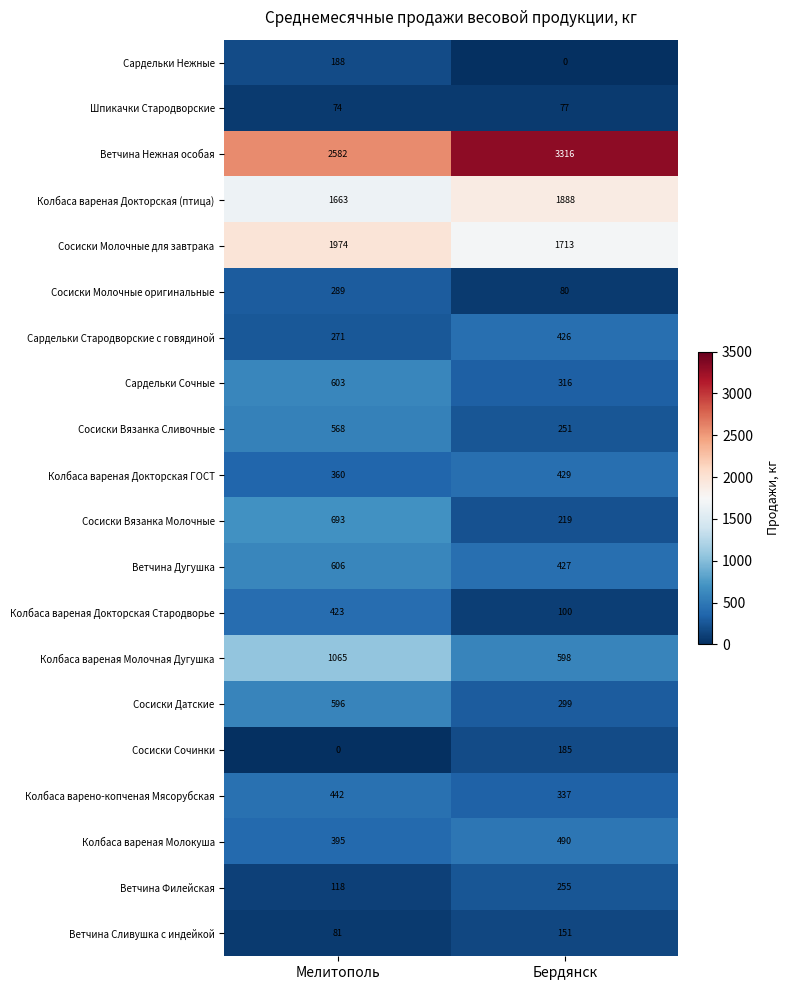

How many values in the Сардельки Стародворские с говядиной series are below 426?

1